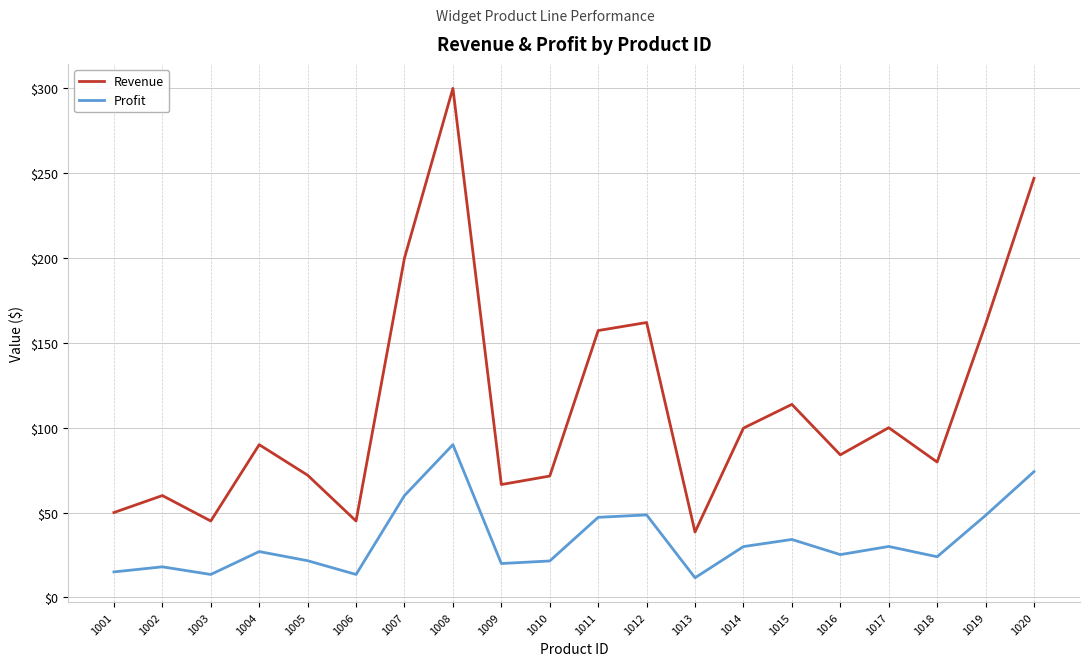

What is the spread (max minus min) of values at 1003?

31.5